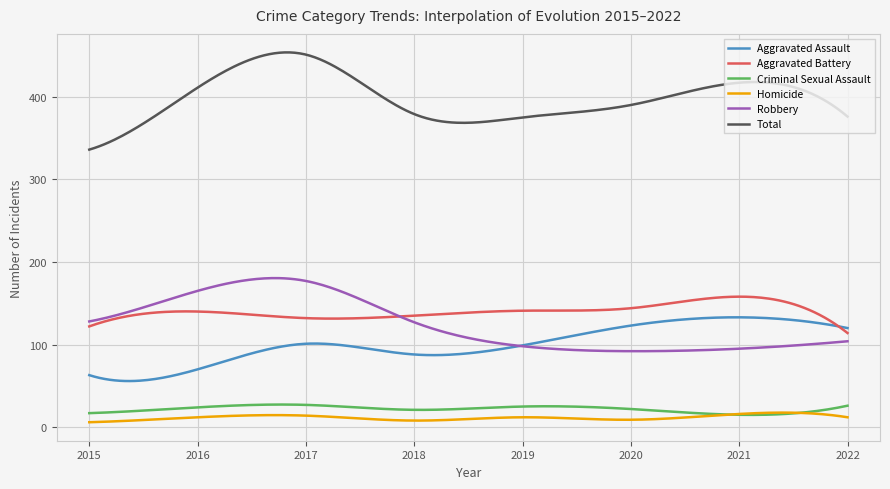

True or false: Aggravated Assault and Criminal Sexual Assault intersect in this chart.

False